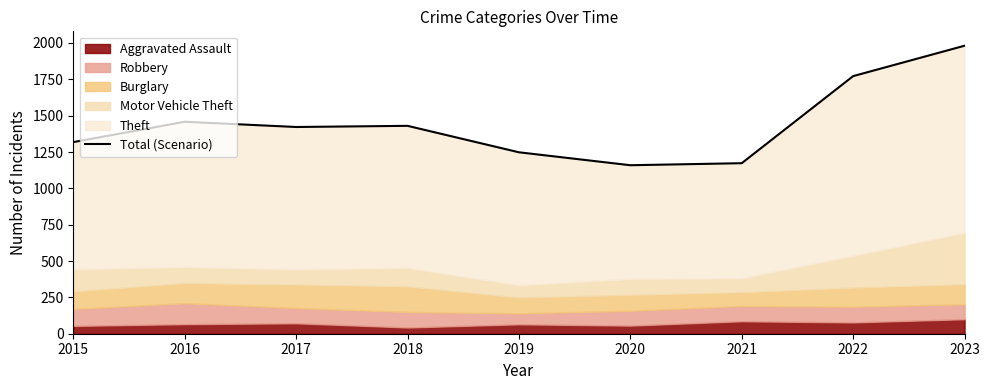

The value at 2018 is 2035. True or false?

False